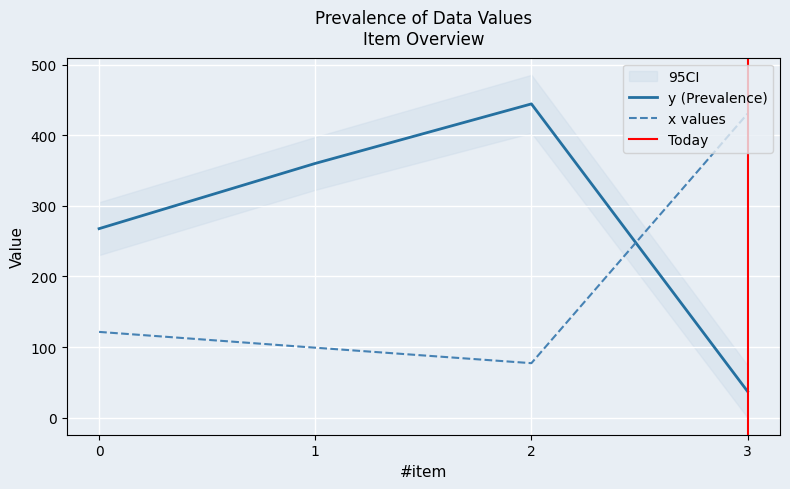

List the series in order of their peak value, lowest first.

x, y